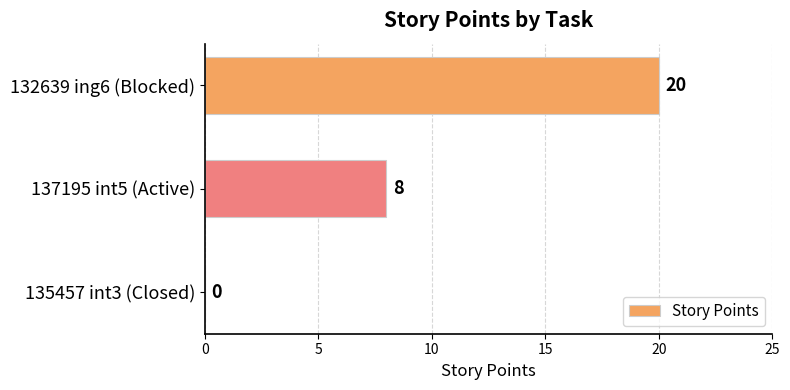

What is the ratio of the value at 137195 int5 (Active) to the value at 132639 ing6 (Blocked)?

0.4